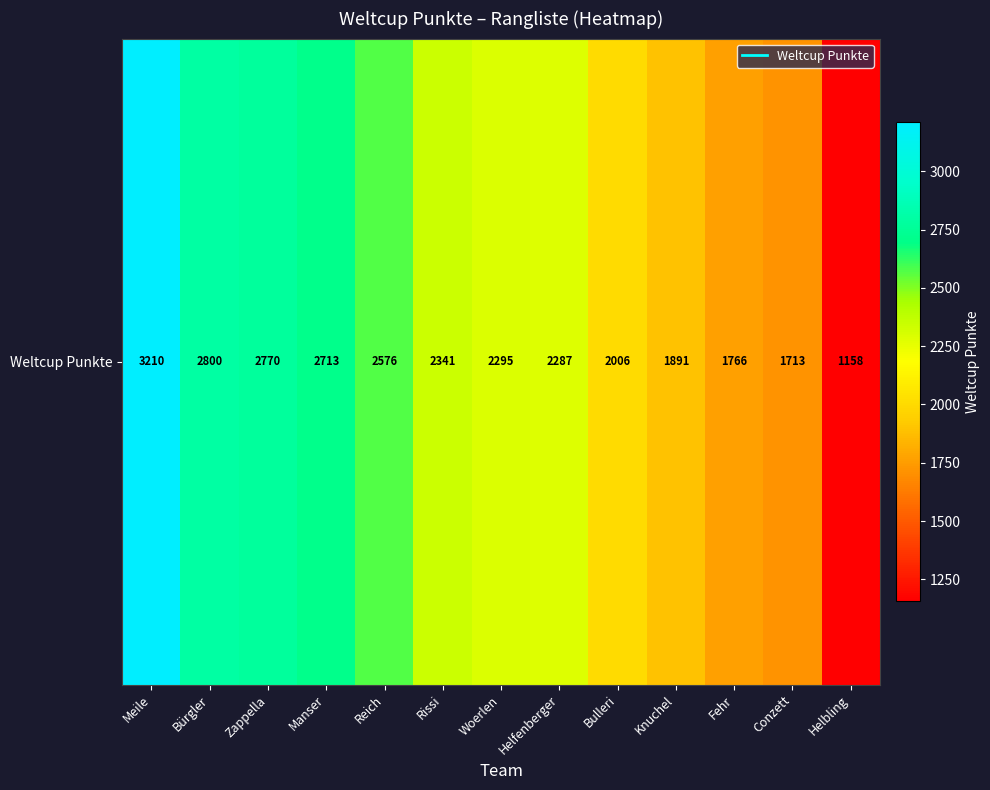

What is the average value?

2271